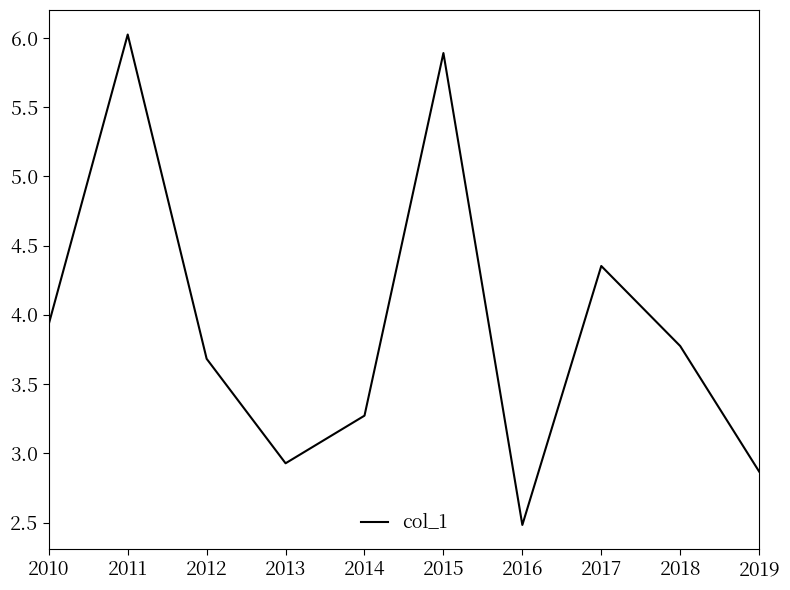

What is the difference between the values at 2011 and 2010?

2.1